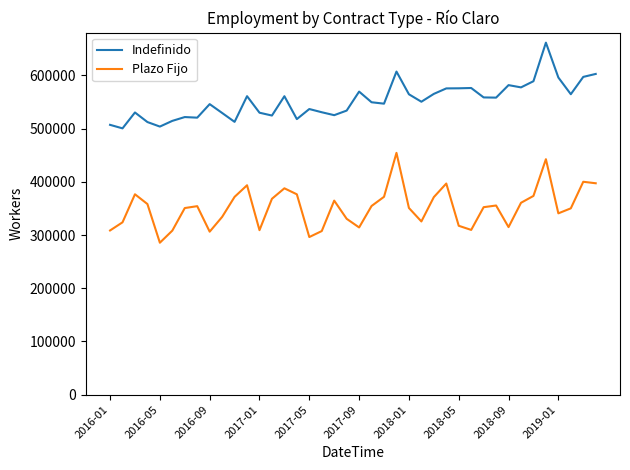

What is the highest value of the Indefinido series?

661608